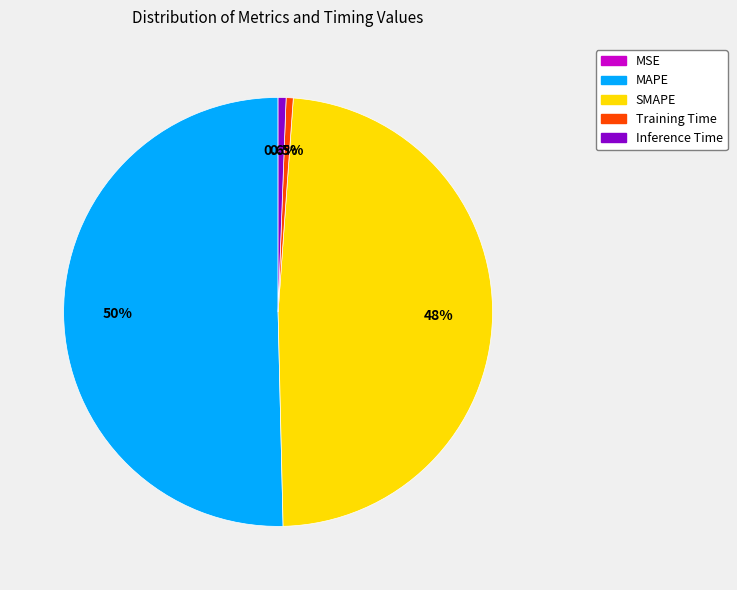

To the nearest percent, what is the difference between the SMAPE and Inference Time slice percentages?

48%